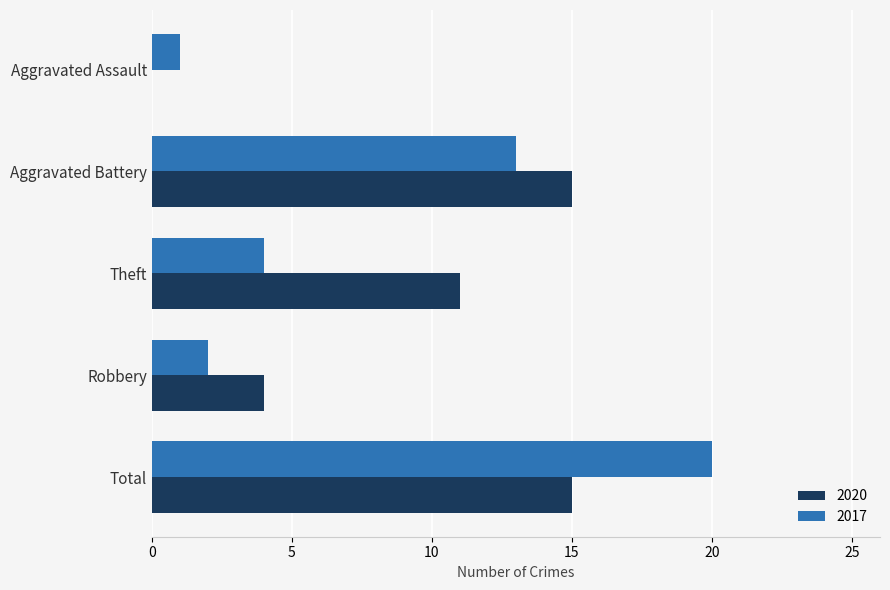

At which label is 2020 closest to 7?

Robbery